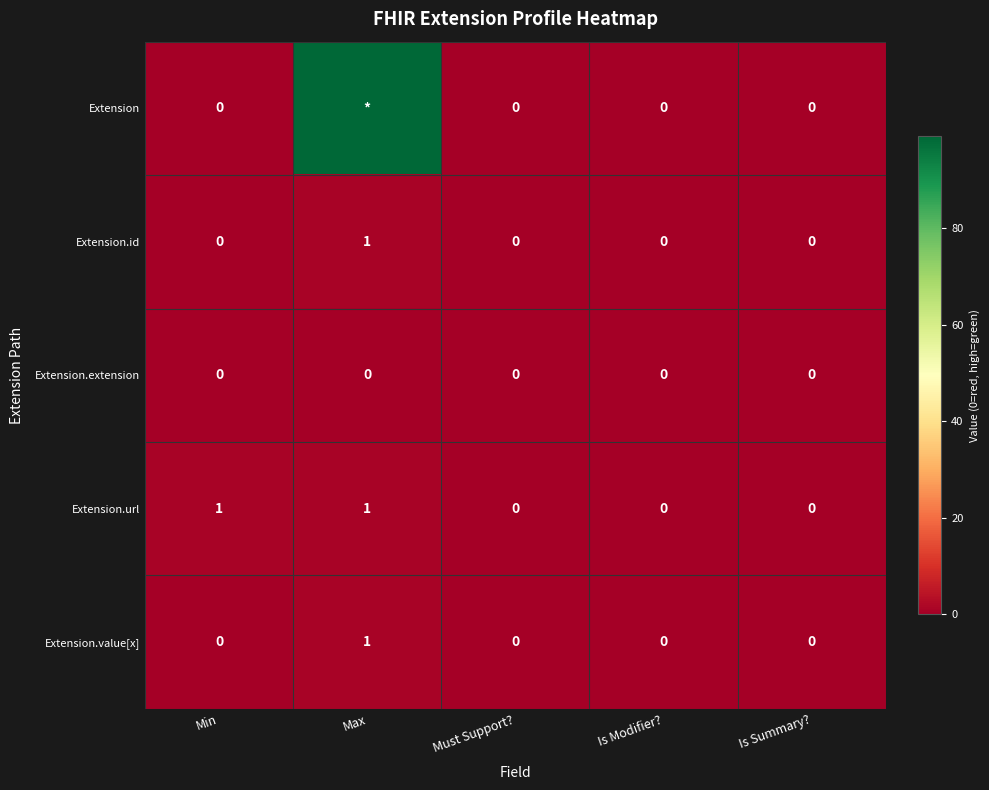

The Extension.id series shows 0 at Min. True or false?

True